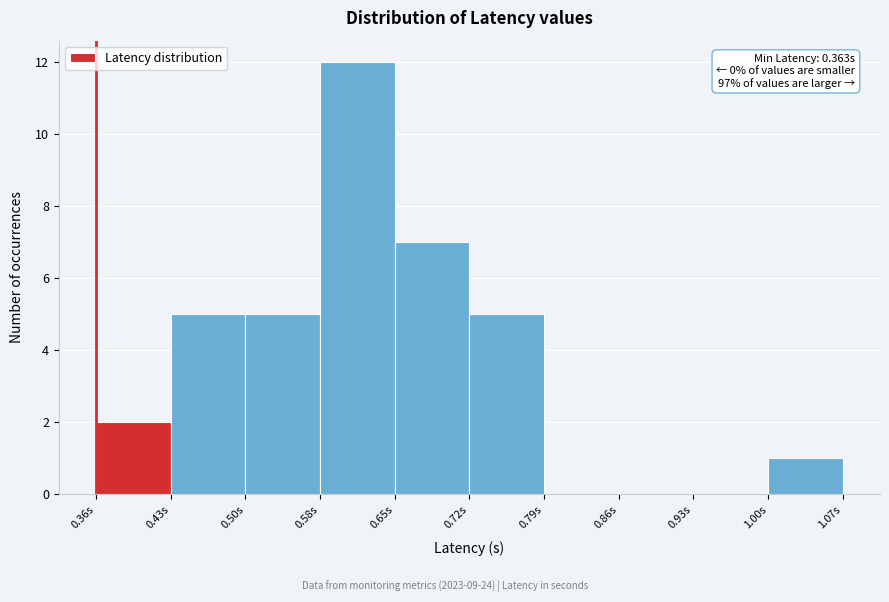

Which range on the x-axis has the tallest bar?

0.58 to 0.65